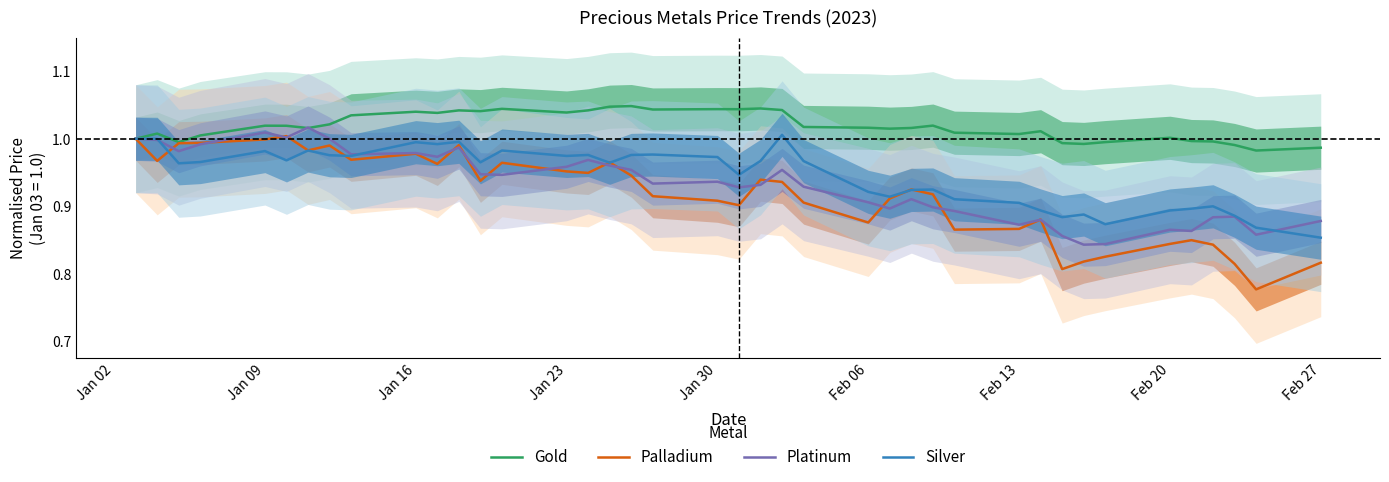

How many lines are shown in the chart?

4